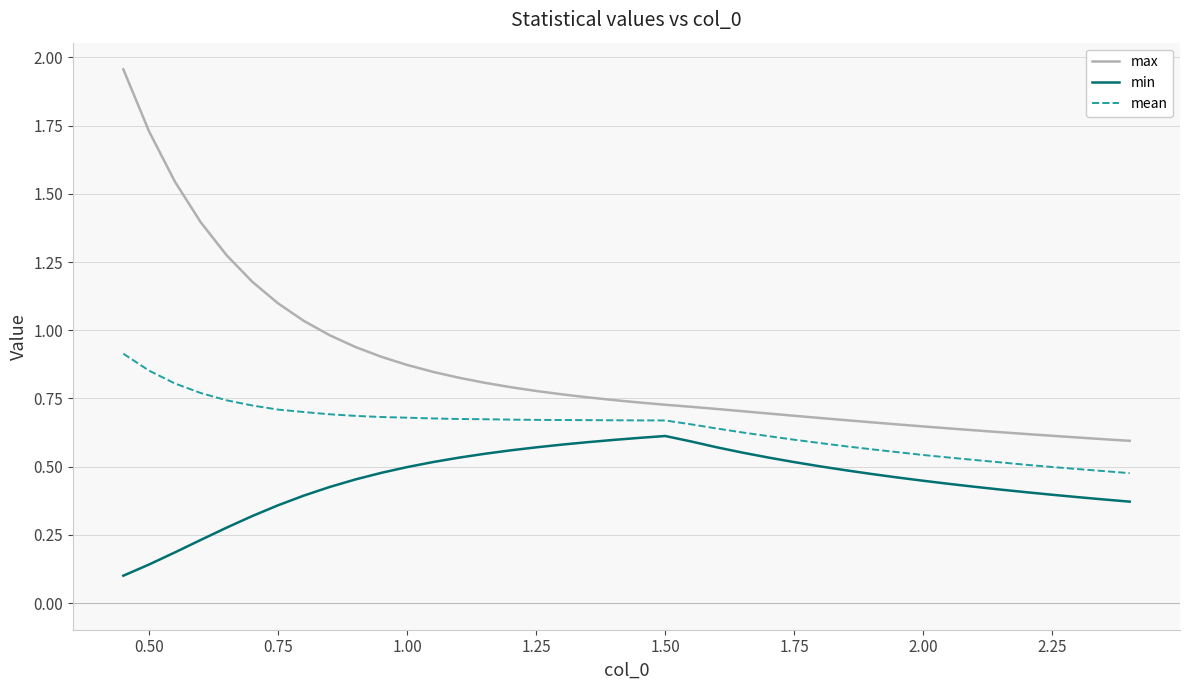

Rank the series by their average value, from lowest to highest.

min, mean, max